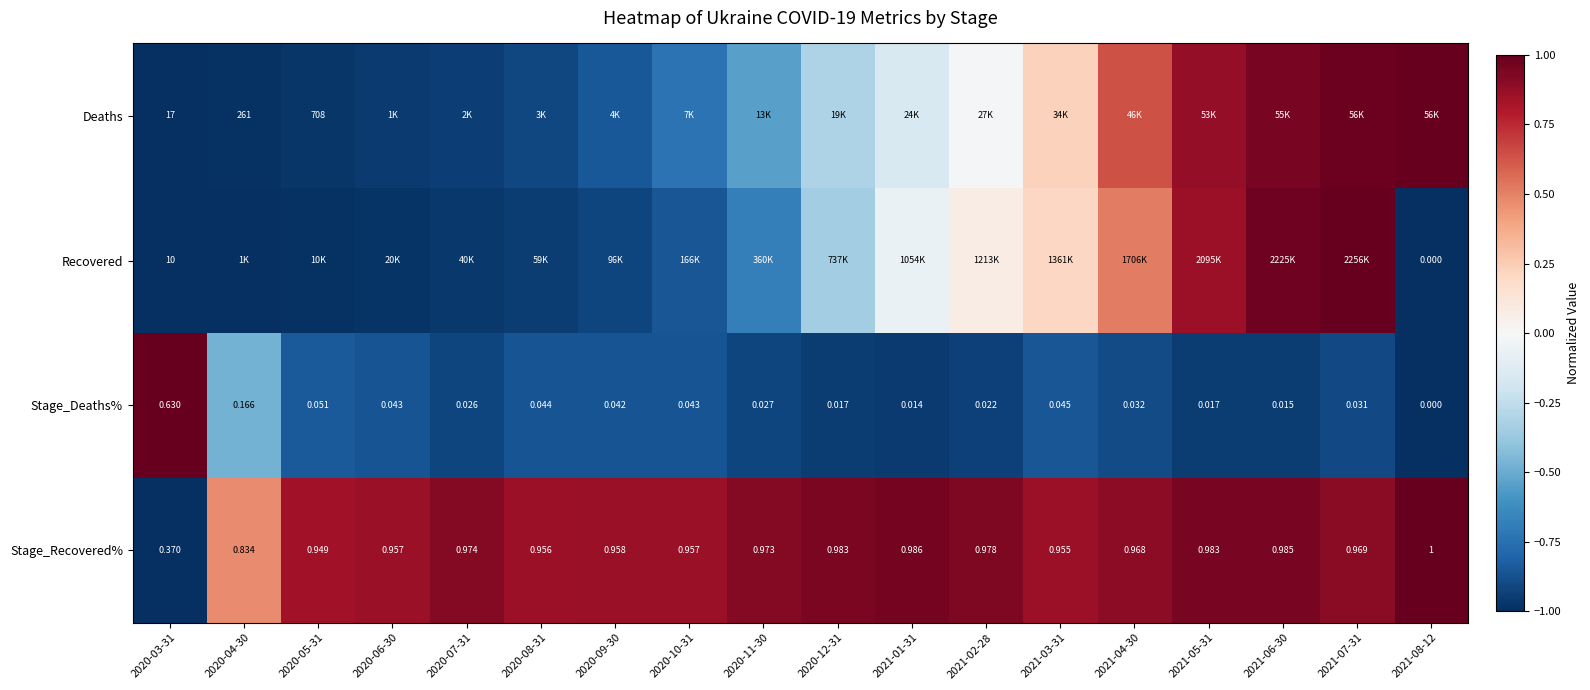

What is the sum of the Deaths values at 2020-07-31 and 2020-03-31?

-1.9